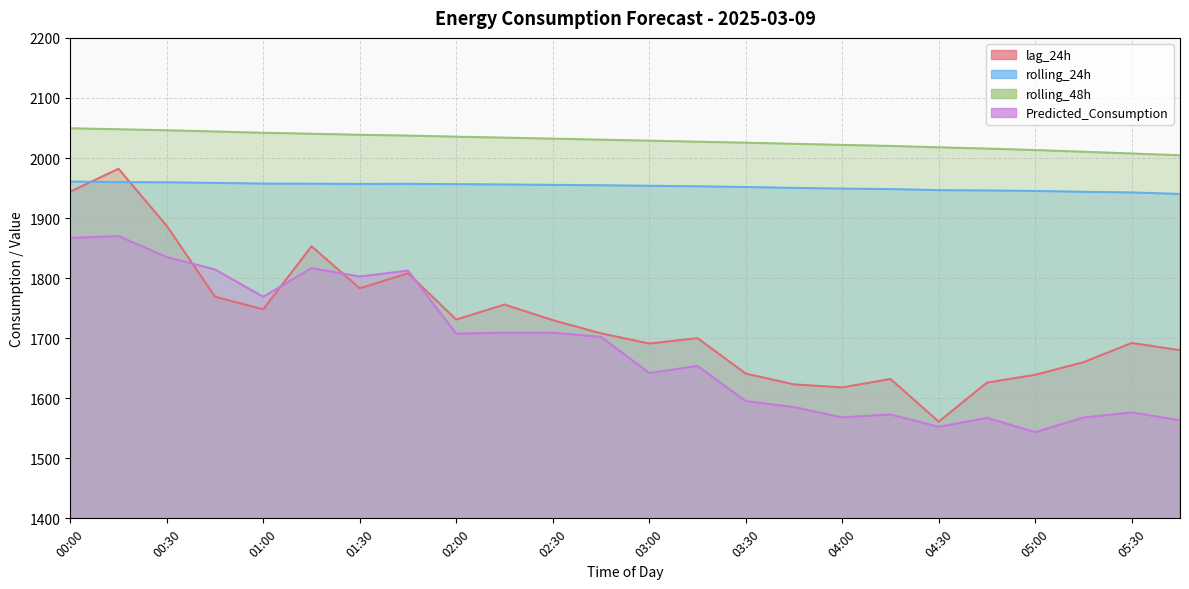

After their last crossing, which series has the higher values: rolling_24h or lag_24h?

rolling_24h